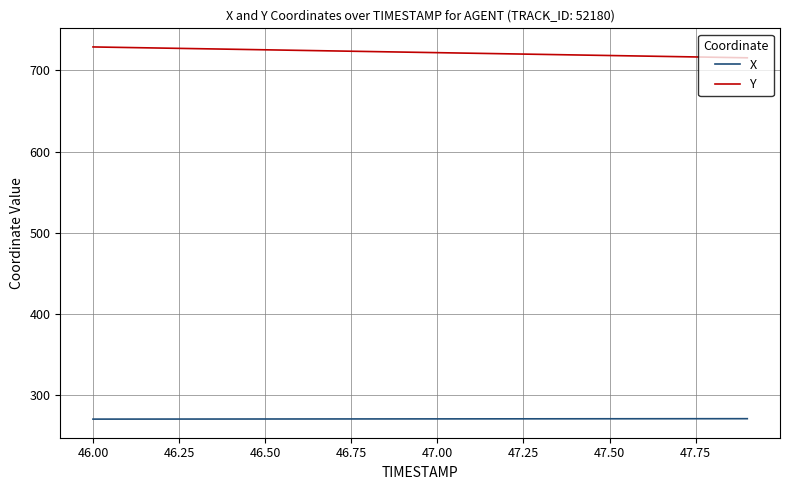

True or false: Y and X cross at least once.

False